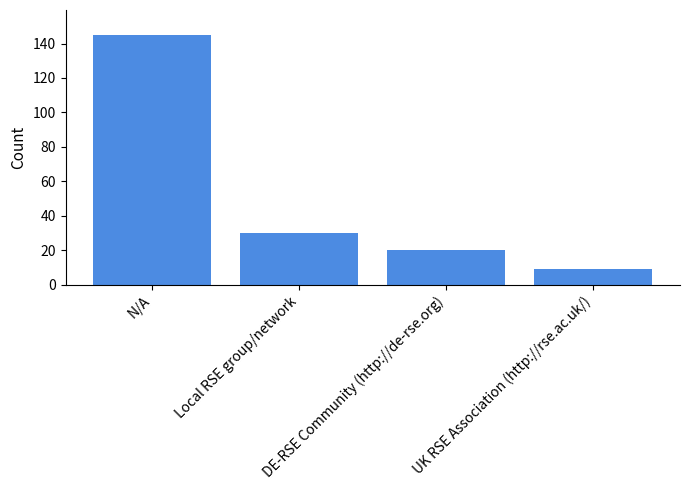

How many values are below 30?

2